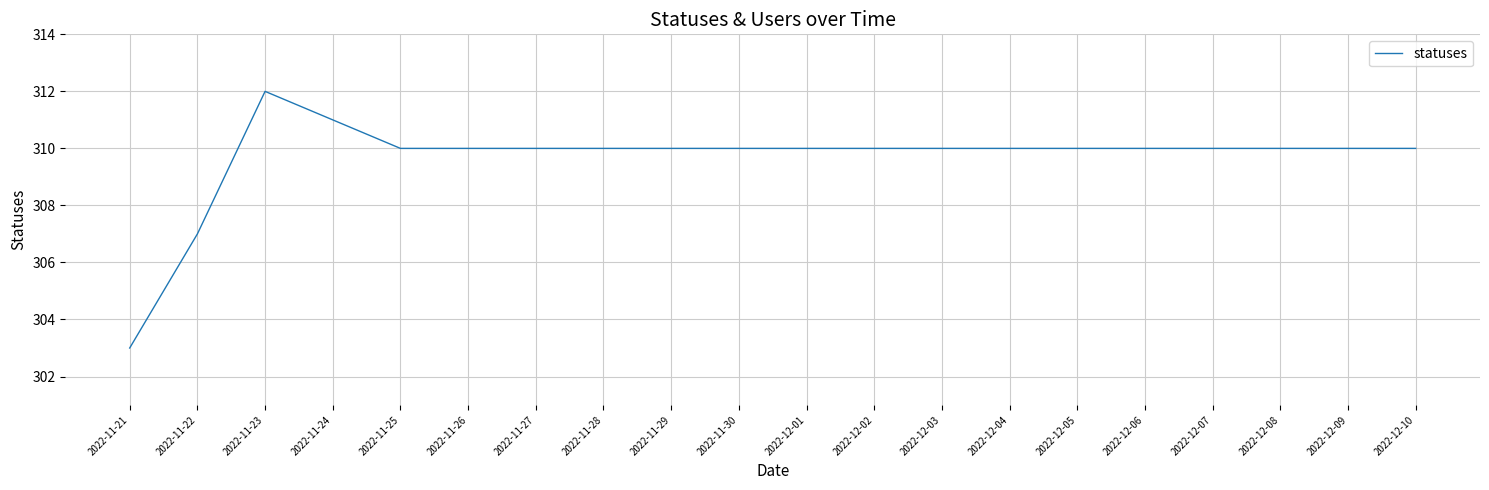

True or false: the data shows 217 at 2022-11-28.

False